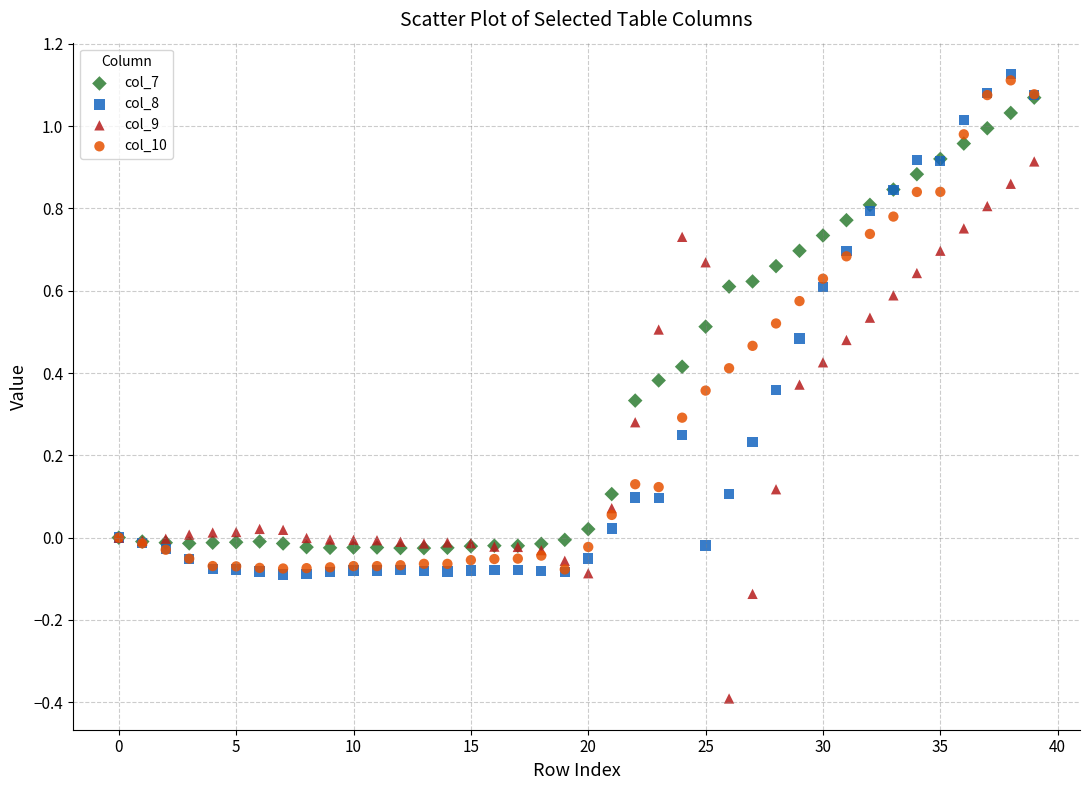

What are all the series names shown in the legend?

col_7, col_8, col_9, col_10